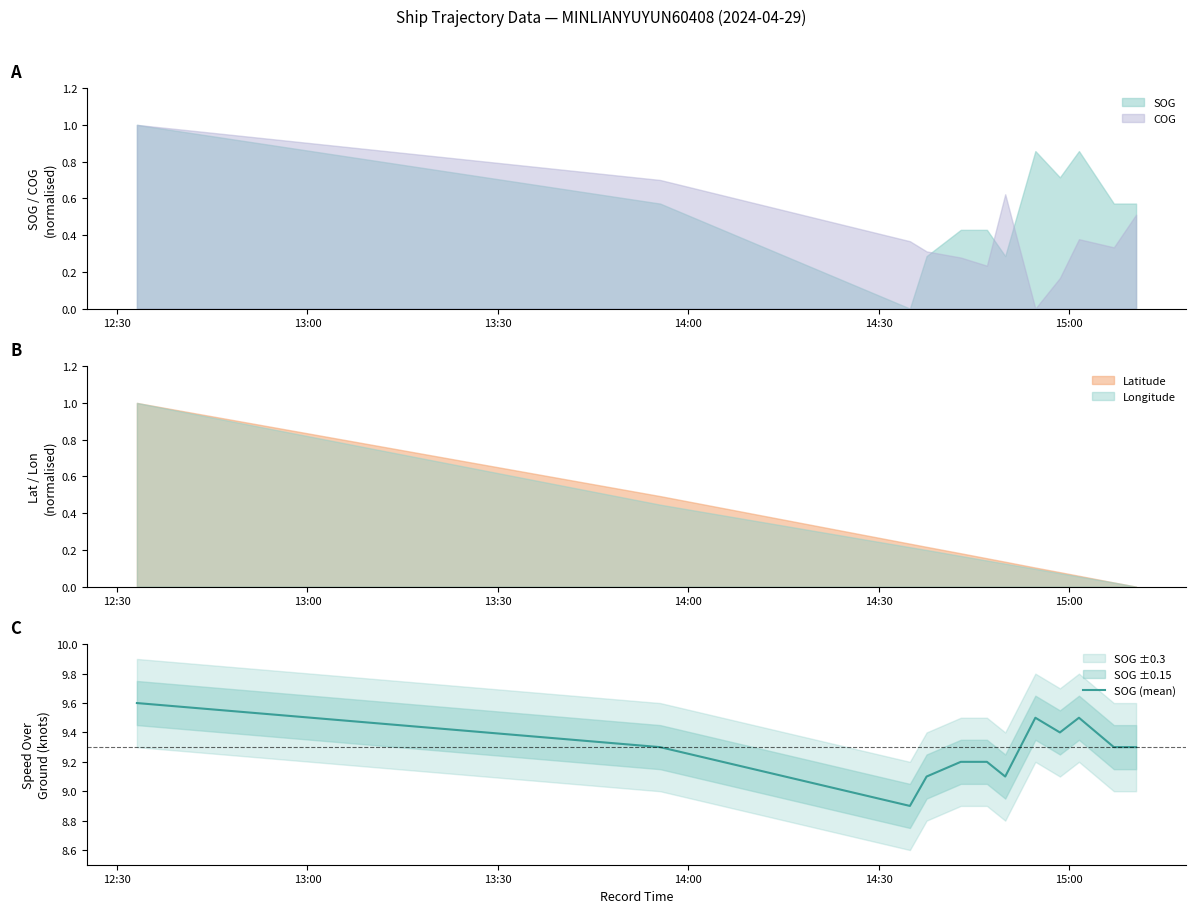

At which label does the data first exceed 9?

12:30